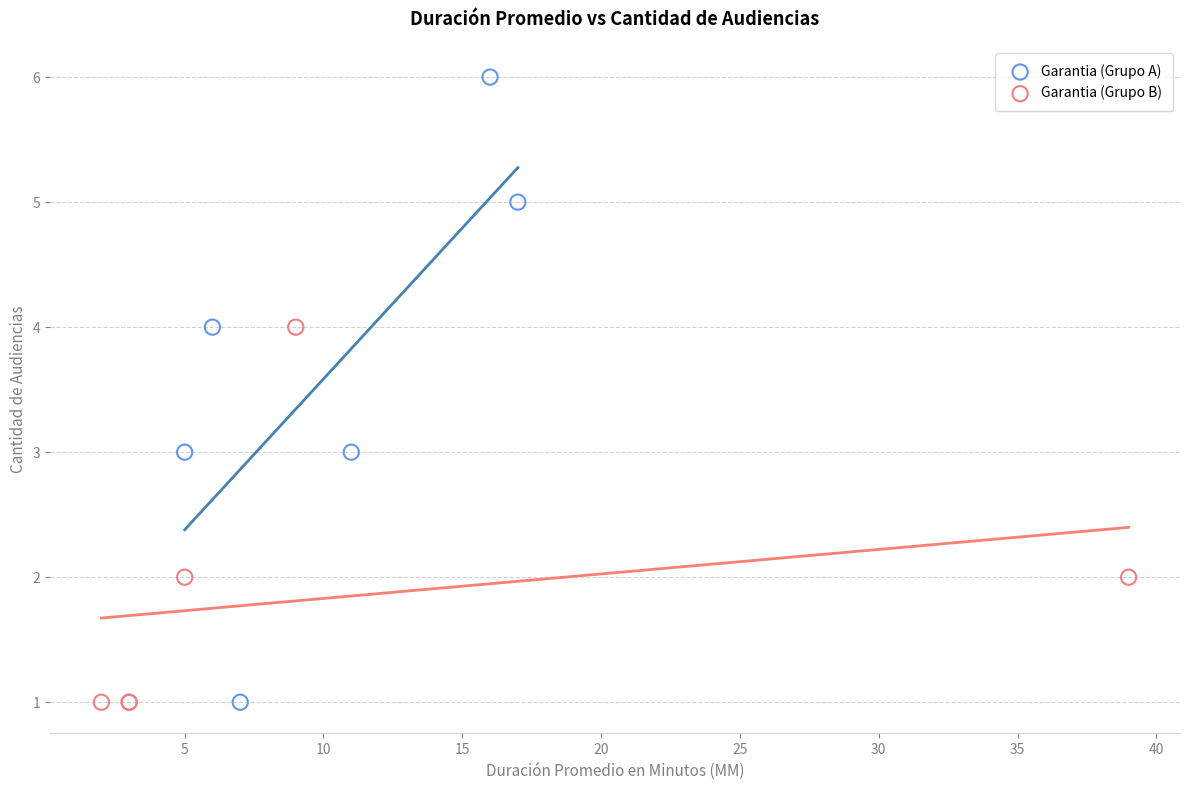

Which series has the widest spread of Y values?

Garantia (Grupo A)